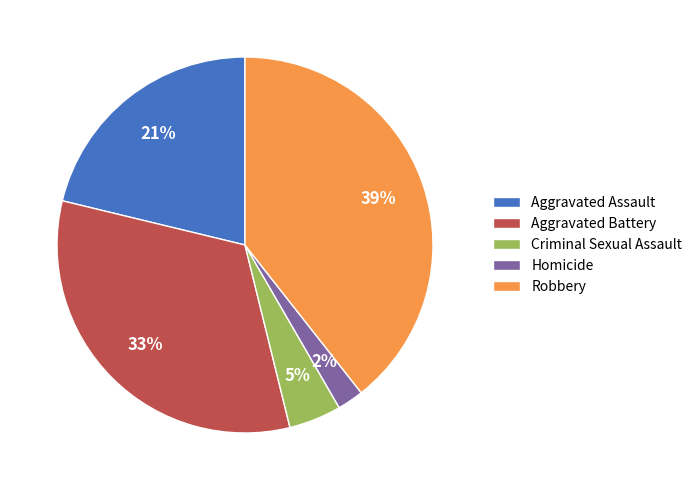

To the nearest percent, what percentage of the pie is Aggravated Assault?

21%